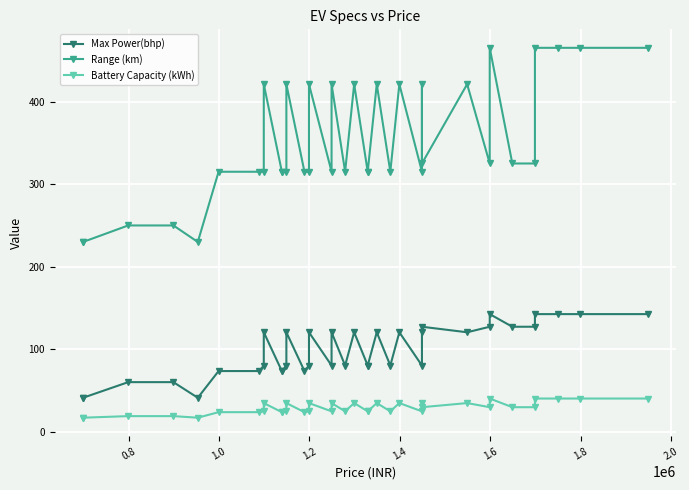

How many categories are shown in the chart?

37